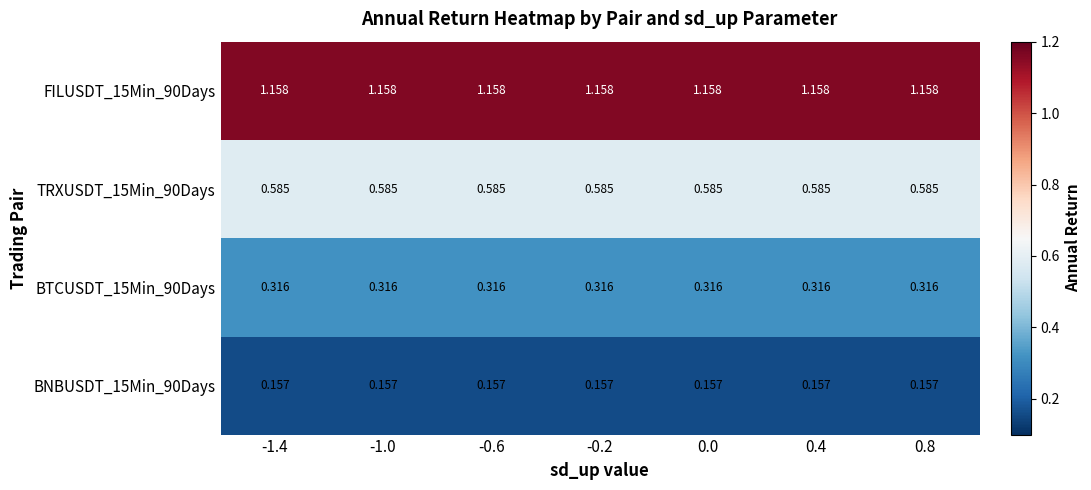

Which series has the largest total across all categories?

FILUSDT_15Min_90Days